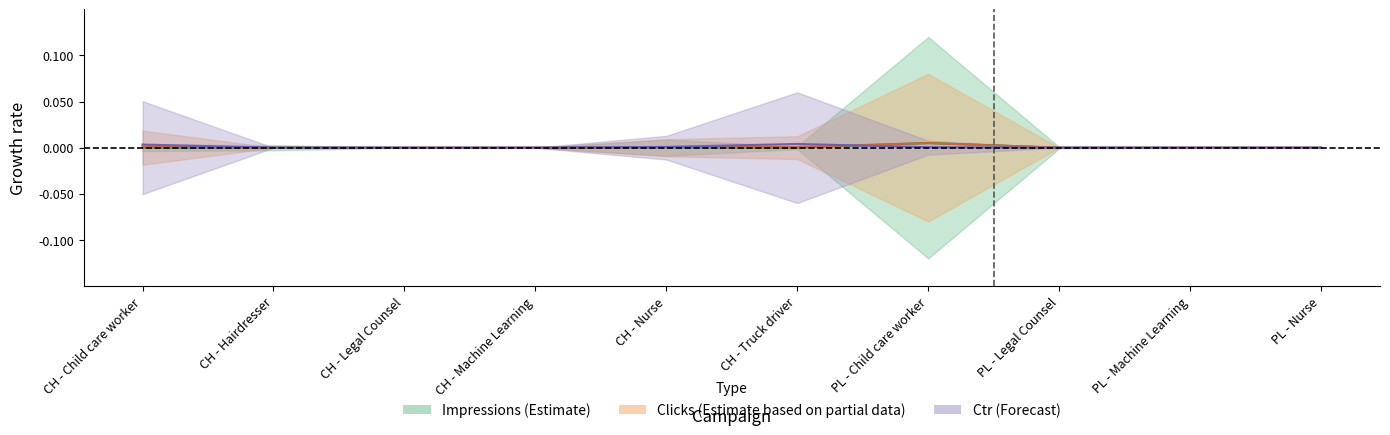

Which has a higher value, PL - Machine Learning or CH - Machine Learning?

PL - Machine Learning